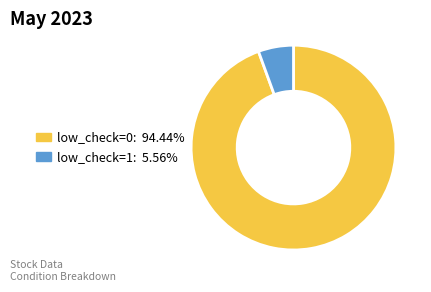

Do low_check=1 and low_check=0 together represent more than half of the pie?

Yes